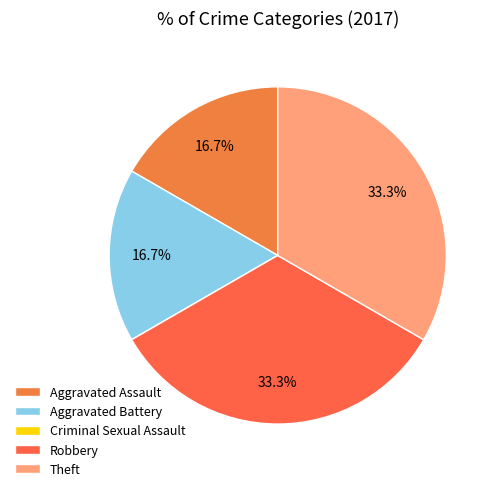

The Aggravated Assault slice represents 25% of the pie. True or false?

False